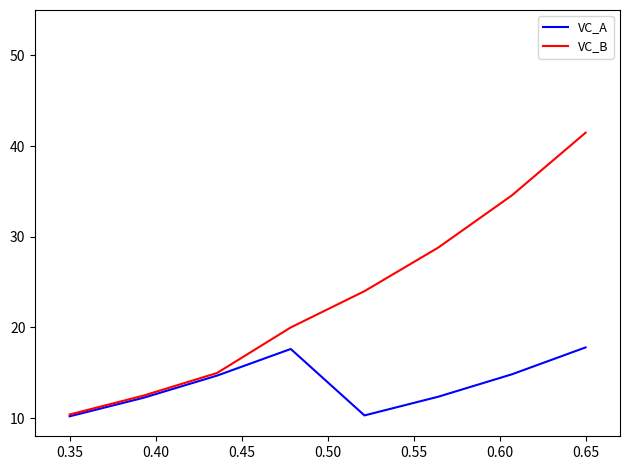

List the series in order of their peak value, highest first.

VC_B, VC_A